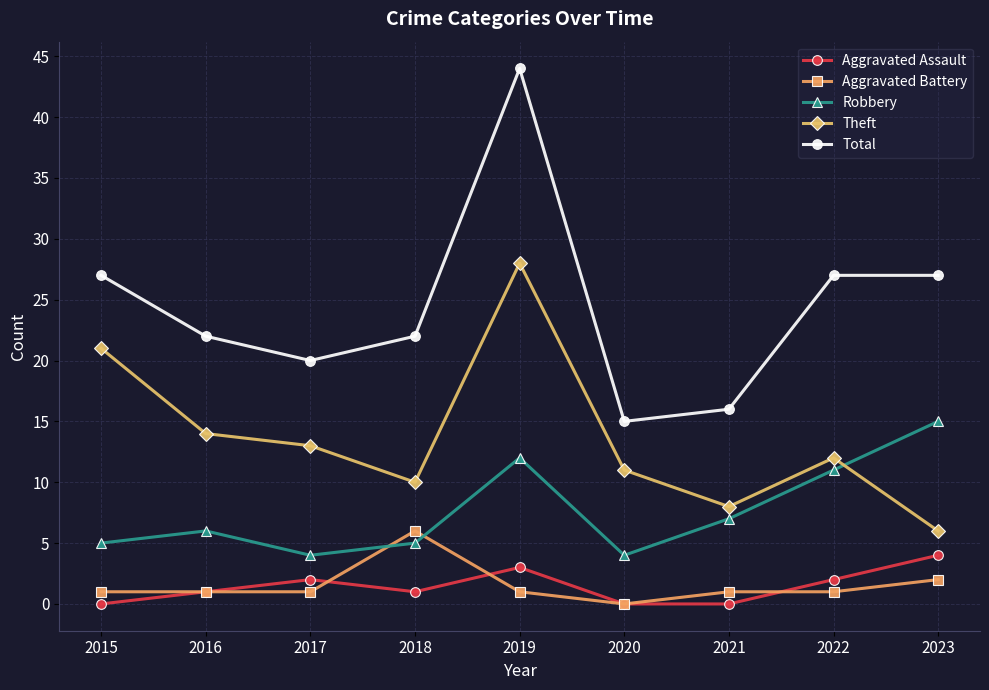

What is the greatest value displayed?

44